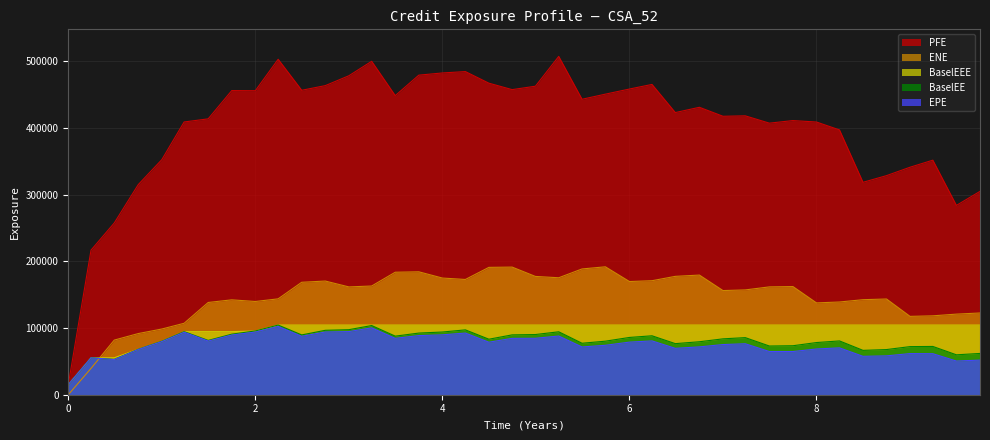

At which category does the chart reach its peak across all series?

5.24406